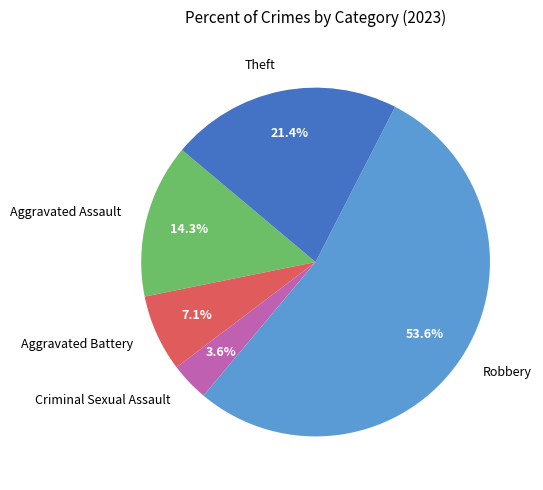

To the nearest percent, what is the difference between the largest and smallest slice percentages?

50%